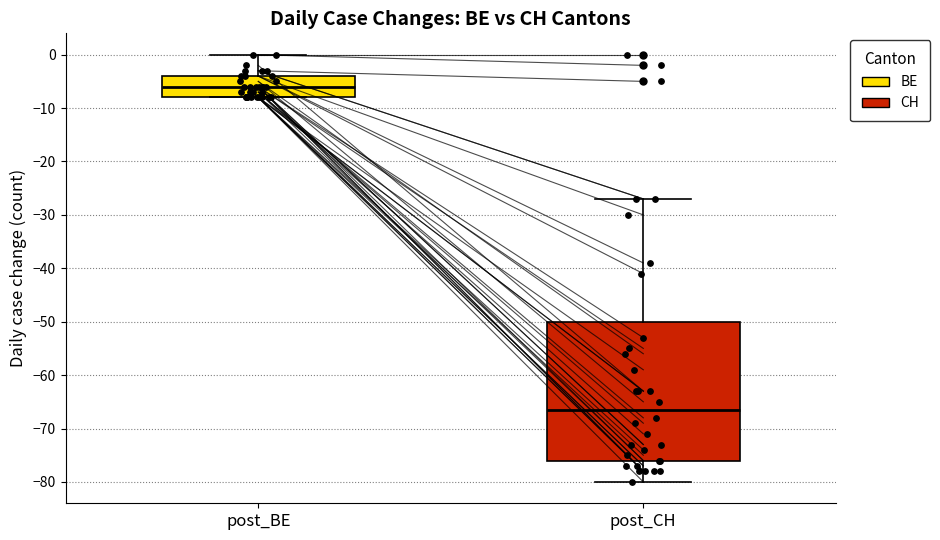

Which box has the lowest median line?

post_CH